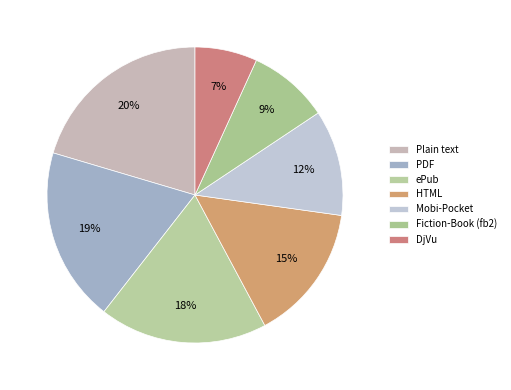

Count the number of slices in the pie.

7